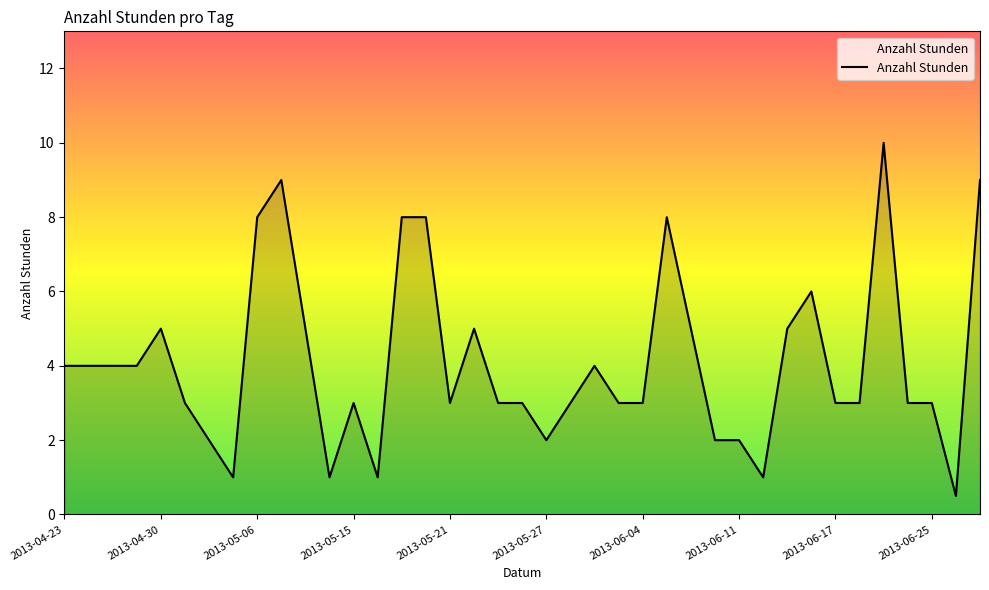

What is the difference between the maximum and minimum values?

9.5